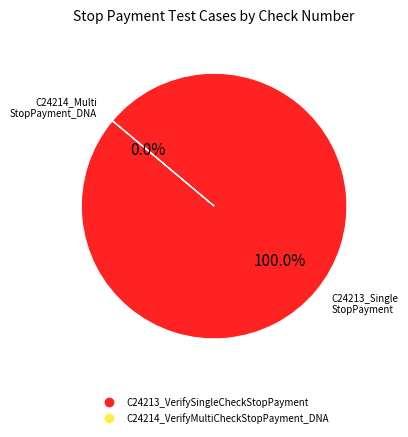

Which has a higher value, C24214_VerifyMultiCheckStopPayment_DNA or C24213_VerifySingleCheckStopPayment?

C24213_VerifySingleCheckStopPayment